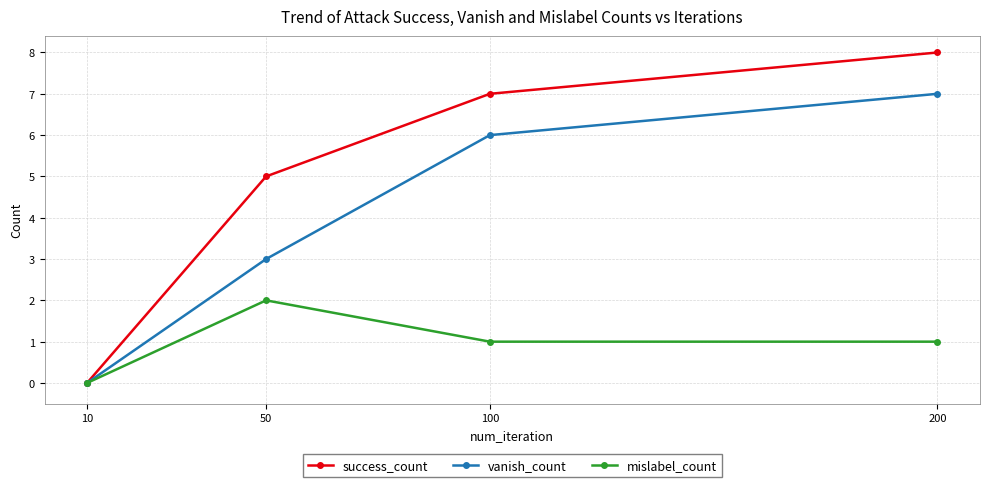

How many distinct data groups are displayed?

3